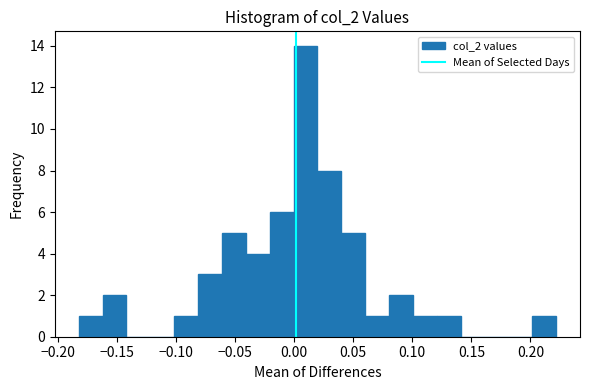

Reading left to right, list every bar in this chart as the range it spans on the x-axis followed by its height. Neither the bar edges nor the heights are printed on the chart, so give them approximately, as read against the axes.

-0.18 to -0.16: 1
-0.16 to -0.14: 2
-0.14 to -0.12: 0
-0.12 to -0.10: 0
-0.10 to -0.08: 1
-0.08 to -0.06: 3
-0.06 to -0.04: 5
-0.04 to -0.02: 4
-0.02 to 0.00: 6
0.00 to 0.02: 14
0.02 to 0.04: 8
0.04 to 0.06: 5
0.06 to 0.08: 1
0.08 to 0.10: 2
0.10 to 0.12: 1
0.12 to 0.14: 1
0.14 to 0.16: 0
0.16 to 0.18: 0
0.18 to 0.20: 0
0.20 to 0.22: 1